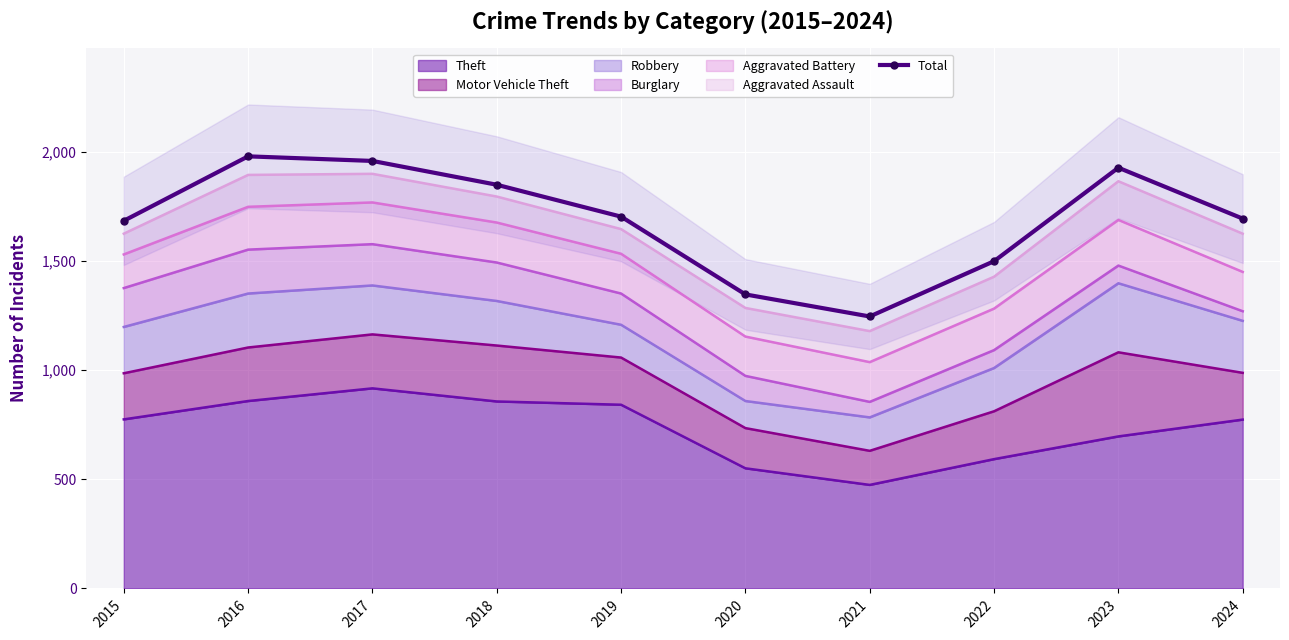

List the labels in order of value, smallest first.

2021, 2020, 2022, 2015, 2024, 2019, 2018, 2023, 2017, 2016